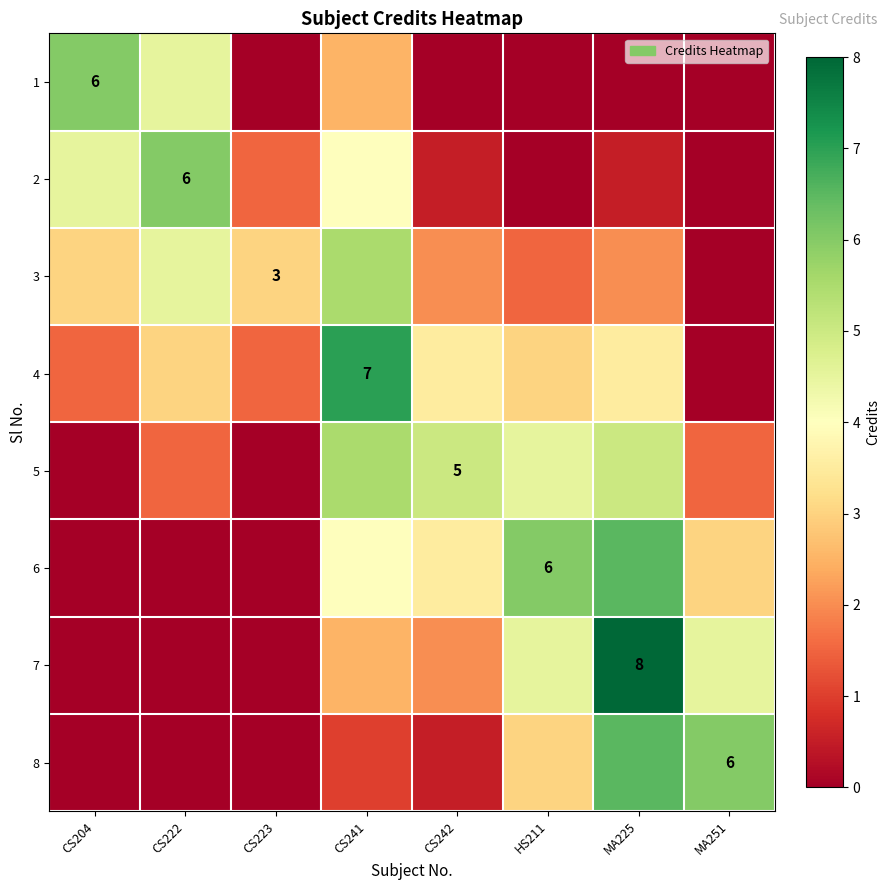

What is the sum of all 3 values?

21.5